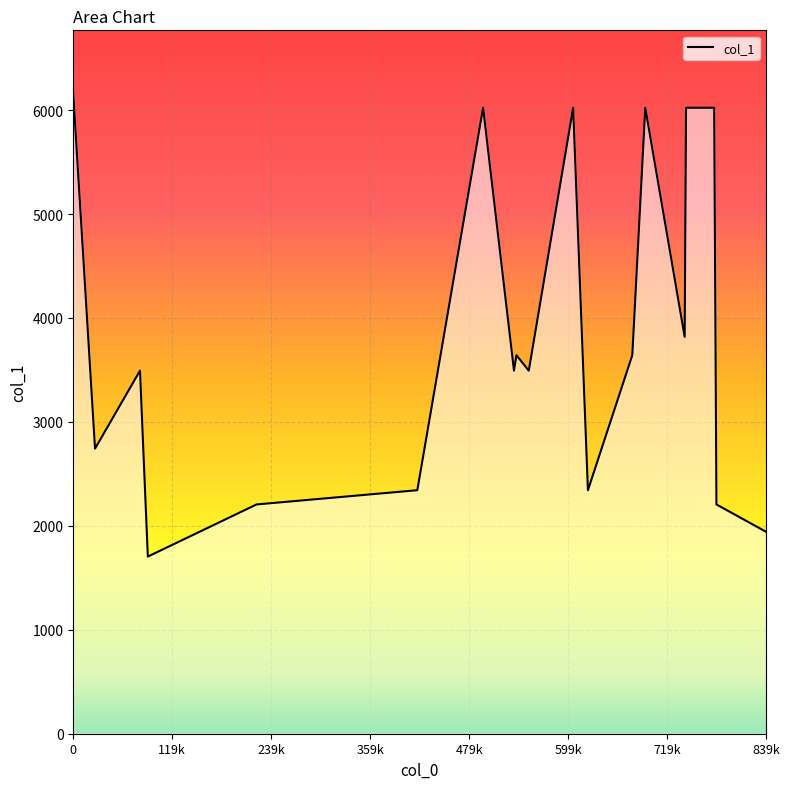

What is the smallest value displayed?

1704.4